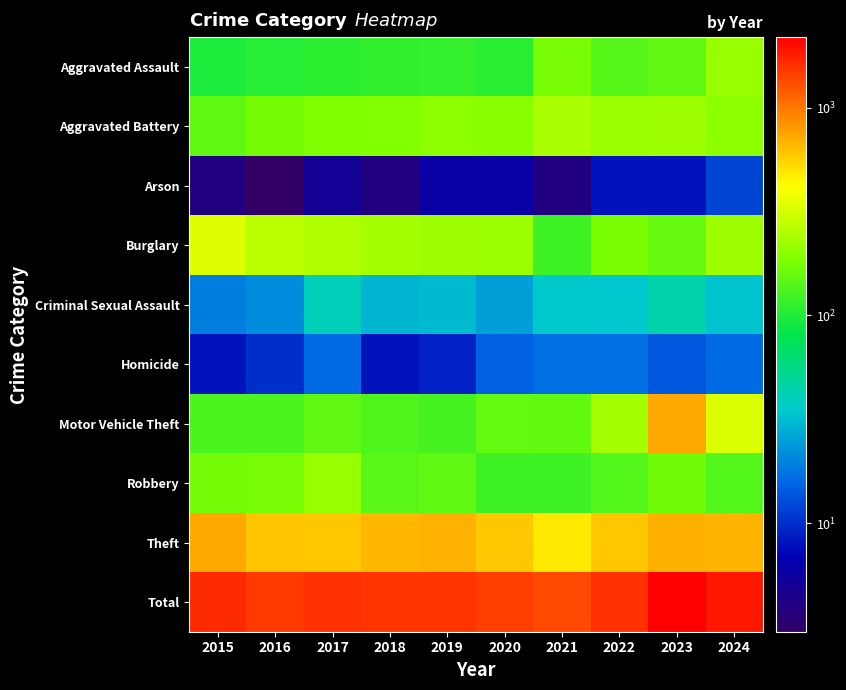

Which series has the largest range (max minus min)?

Total